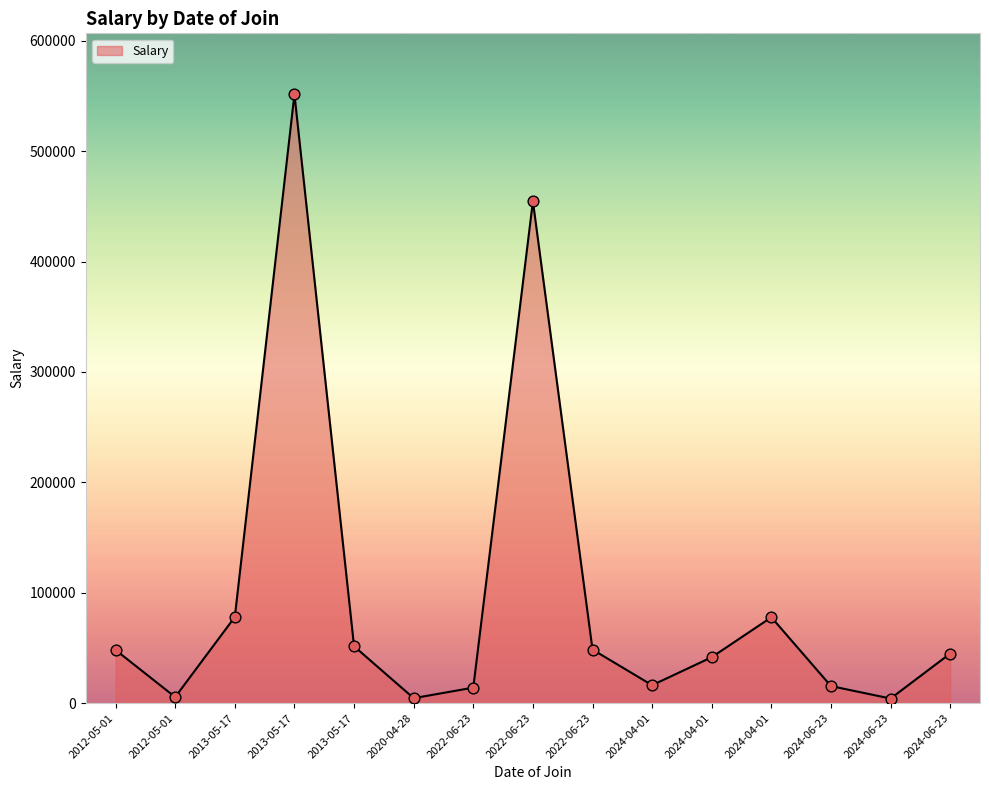

Which has a higher value, 2024-04-01 or 2013-05-17?

2013-05-17